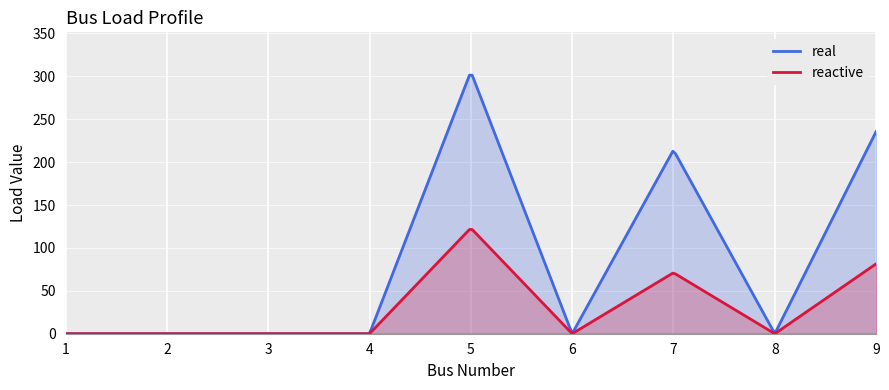

Between 7 and 9, which series saw the biggest shift?

real